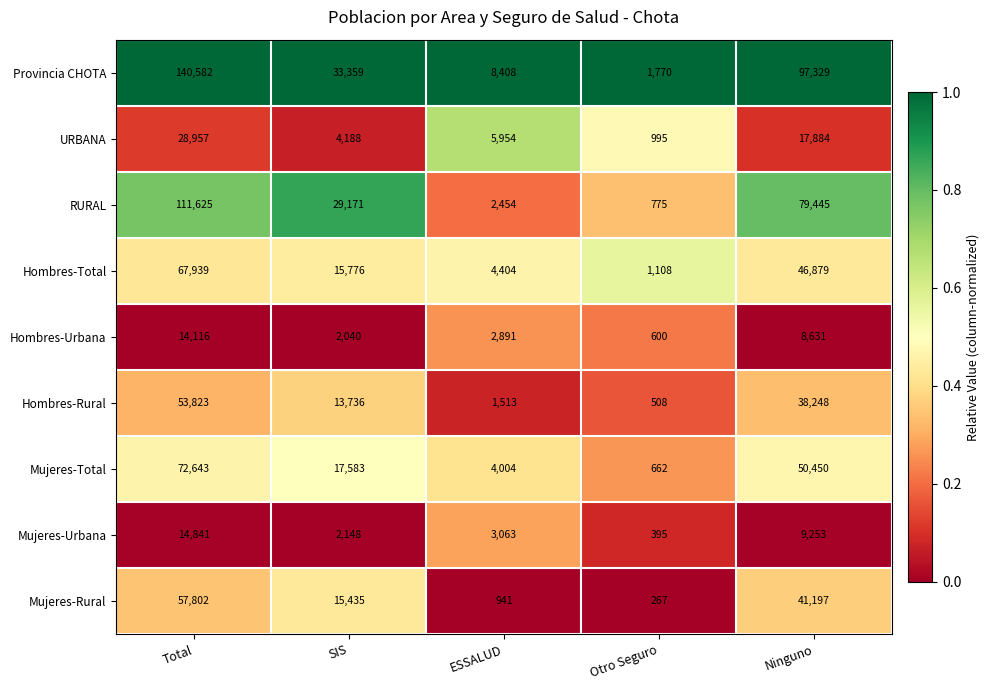

The Mujeres-Urbana series shows 9253 at Ninguno. True or false?

True